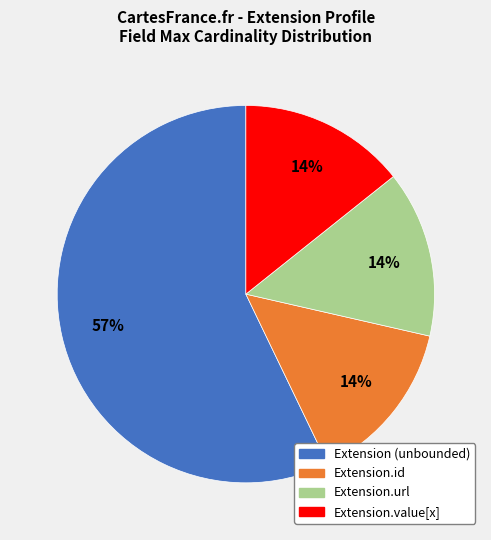

To the nearest percent, what is the average slice percentage?

25%